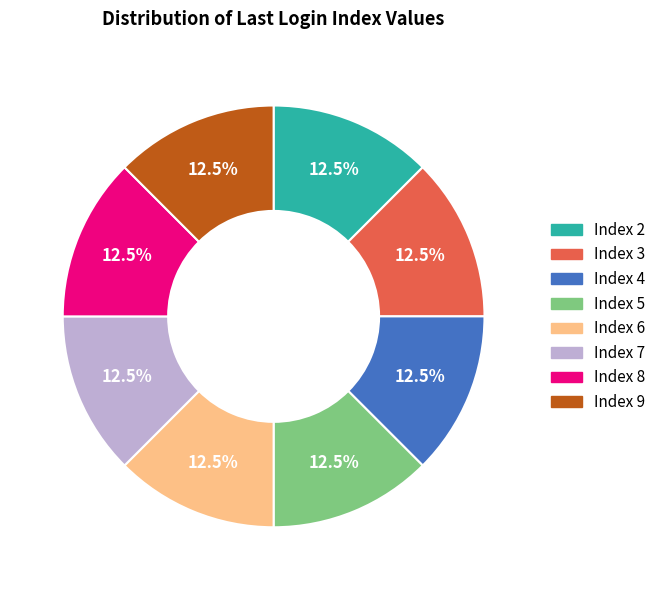

Is there a majority slice in this chart?

No